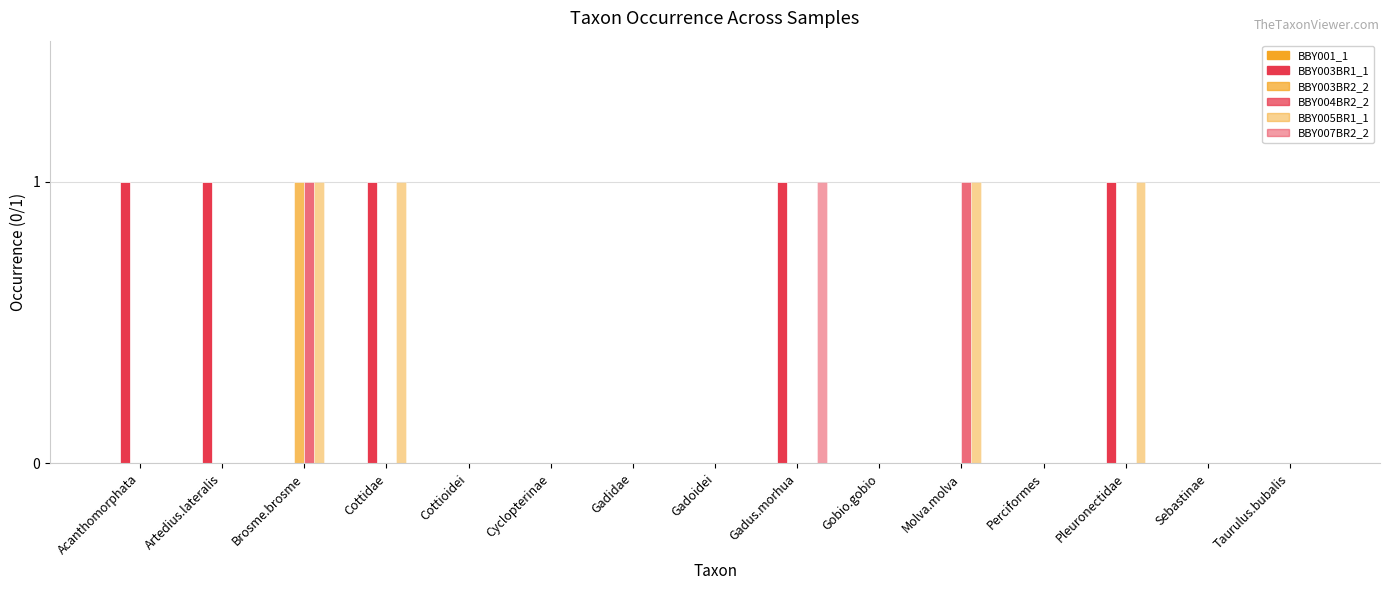

How many series are shown in this chart?

5